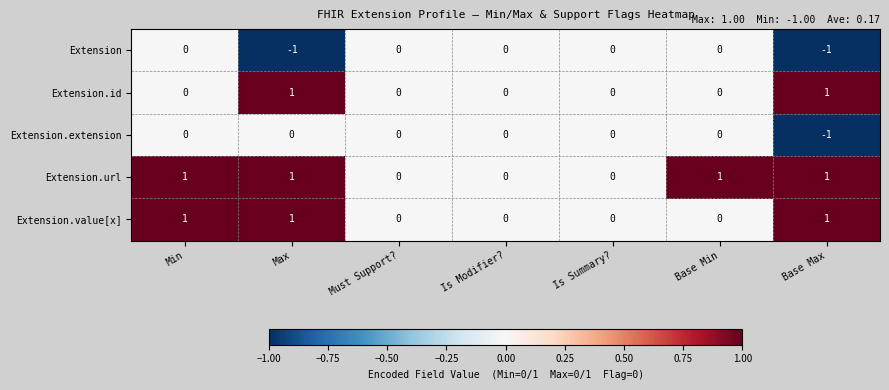

Between Min and Base Min, which series saw the biggest shift?

Extension.value[x]